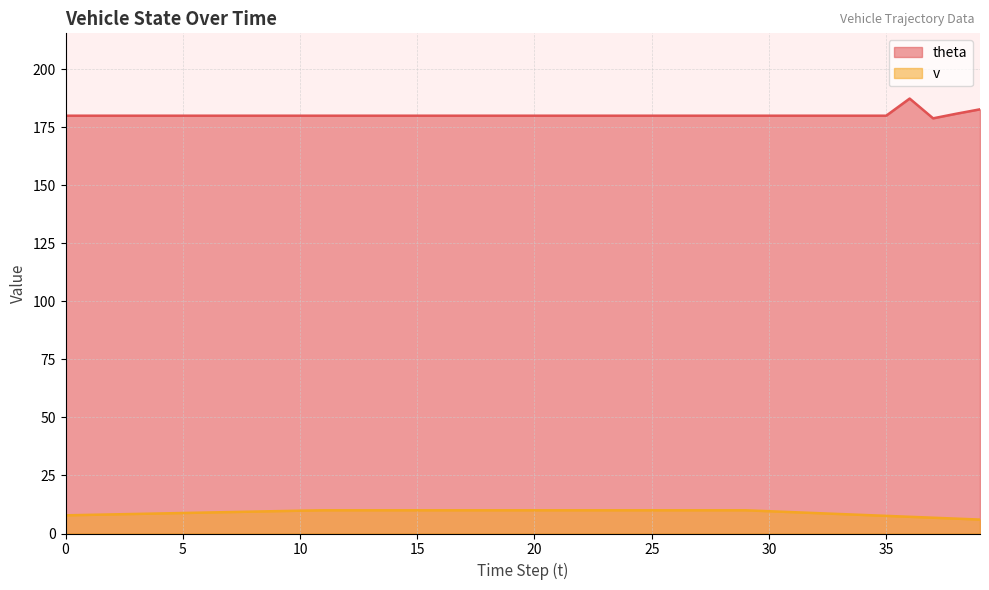

Rank the series at 20 from lowest to highest value.

v, theta